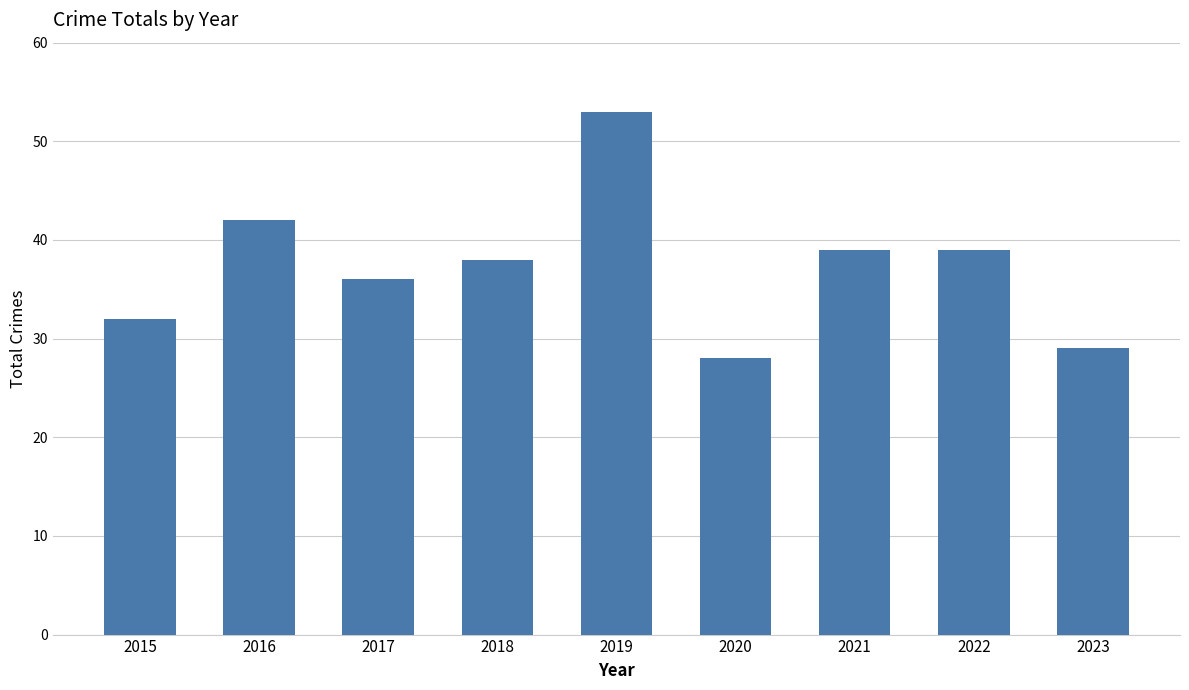

What is the value of the 5th bar from the left?

53